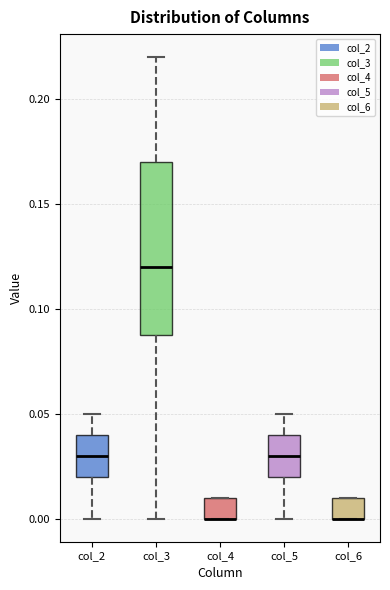

Which box is the tallest, from its lower edge to its upper edge?

col_3